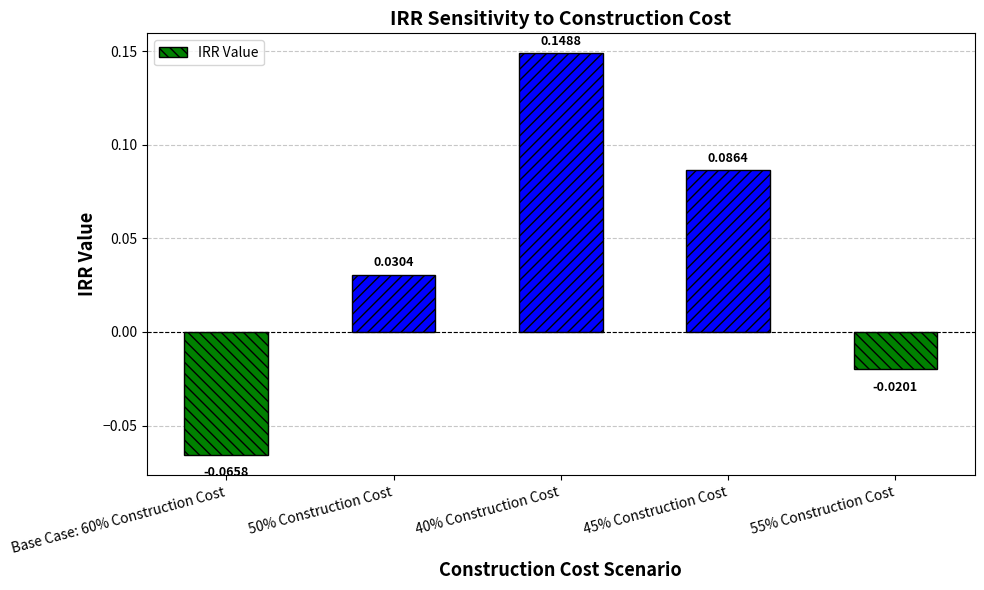

What is the change in value from Base Case: 60% Construction Cost to 40% Construction Cost?

+0.2